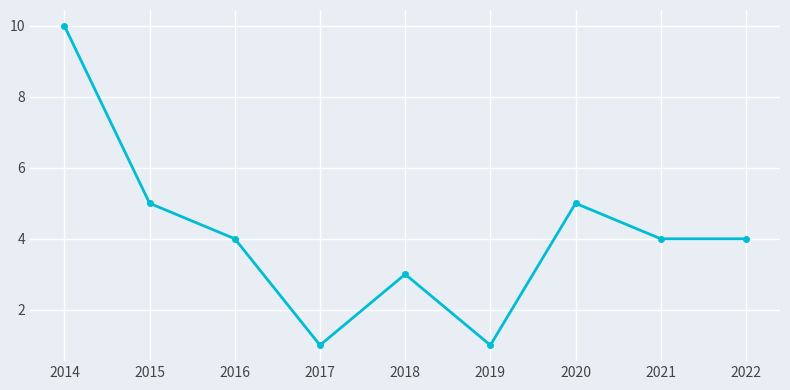

Where is the first local minimum?

2017